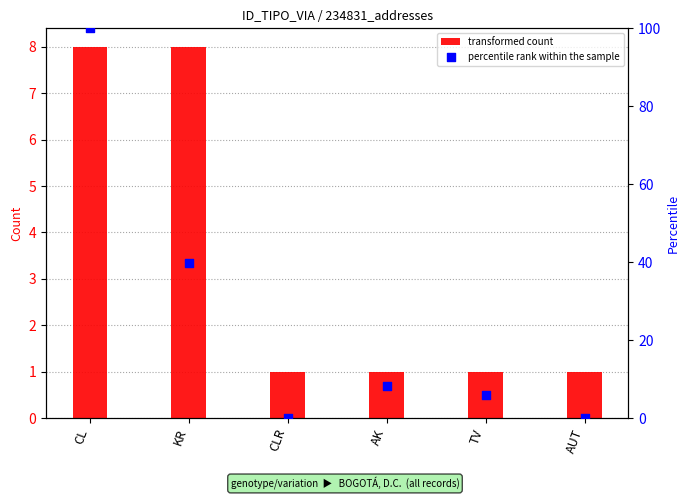

Which series reaches the maximum Y coordinate?

percentile rank within the sample